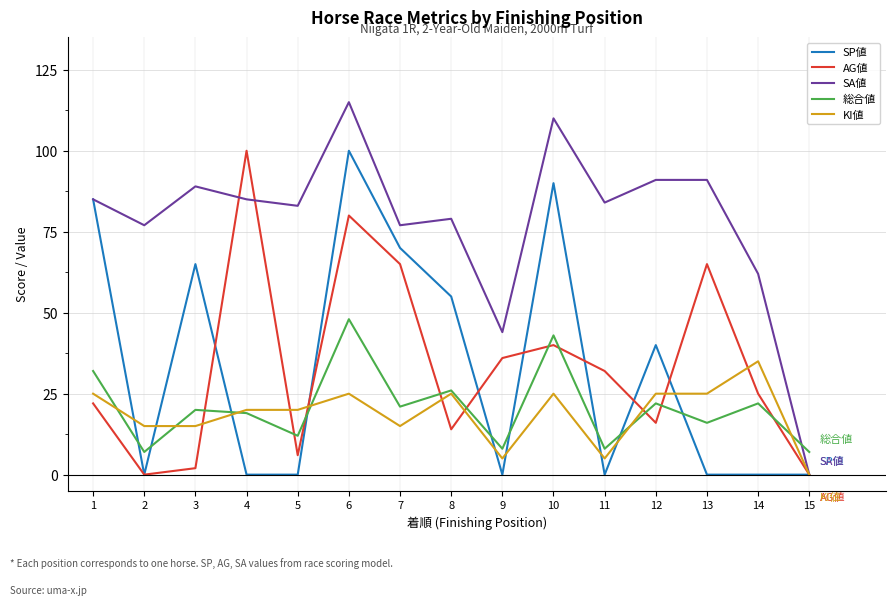

Is the value of 総合値 at 10 greater than the value of SA値 at 1?

No